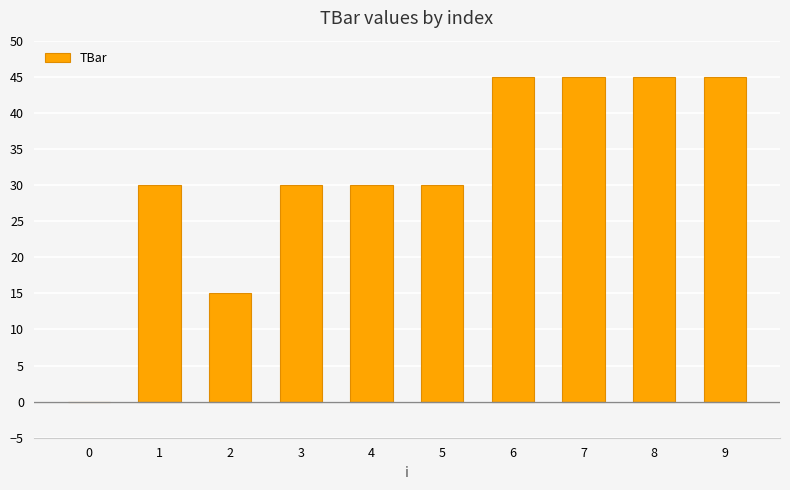

Which has a higher value, 3 or 2?

3